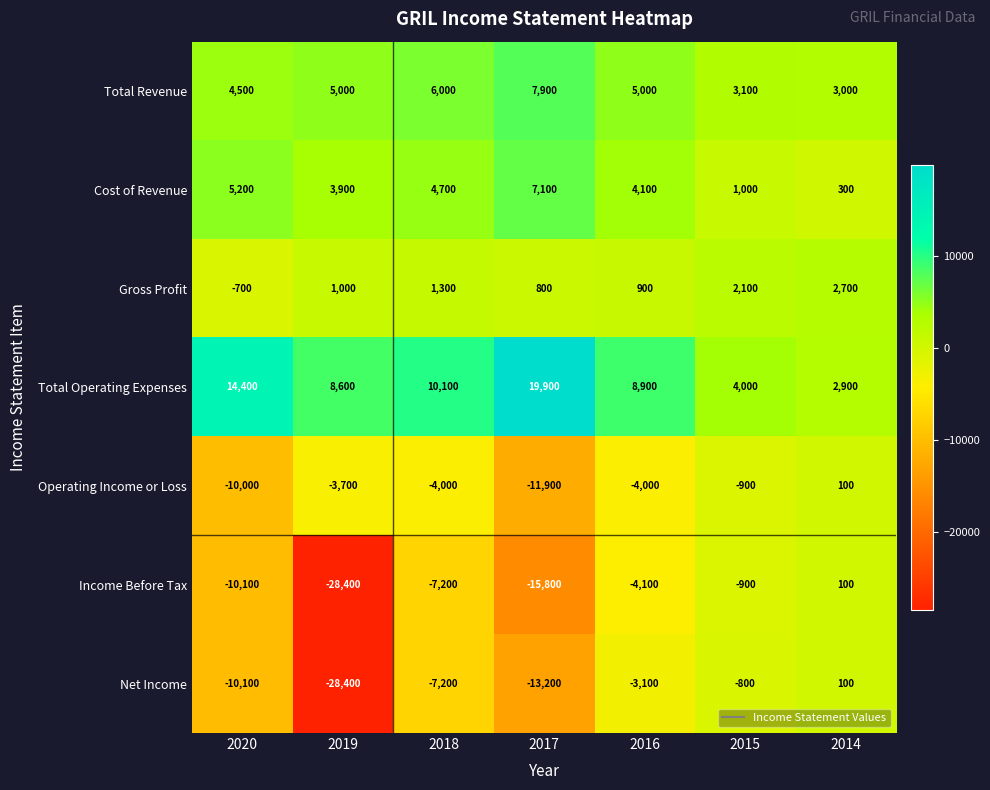

Which category has the highest value across all series?

2017